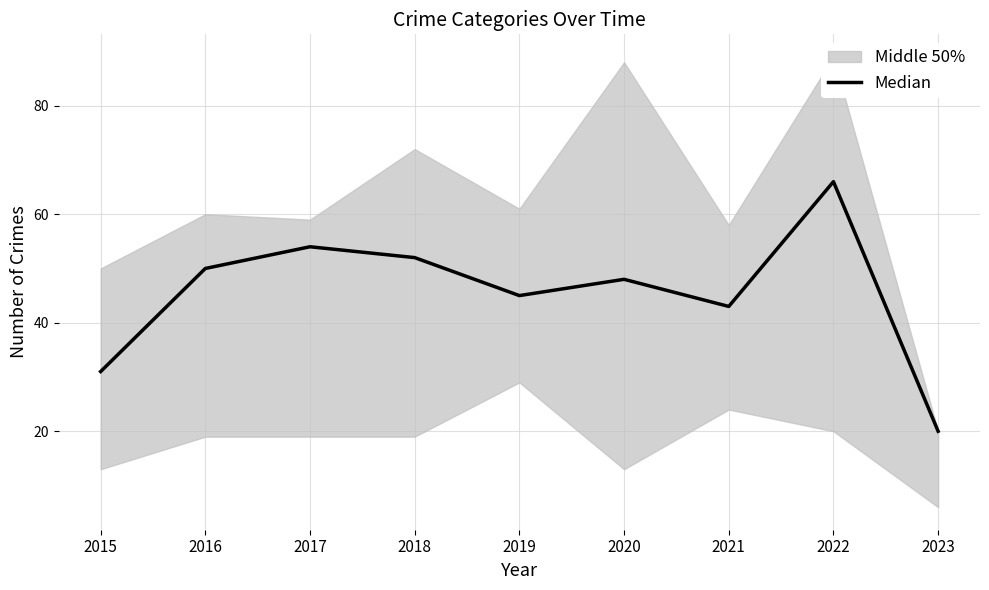

How many interior local valleys (lower than both neighbors) does the data have?

2